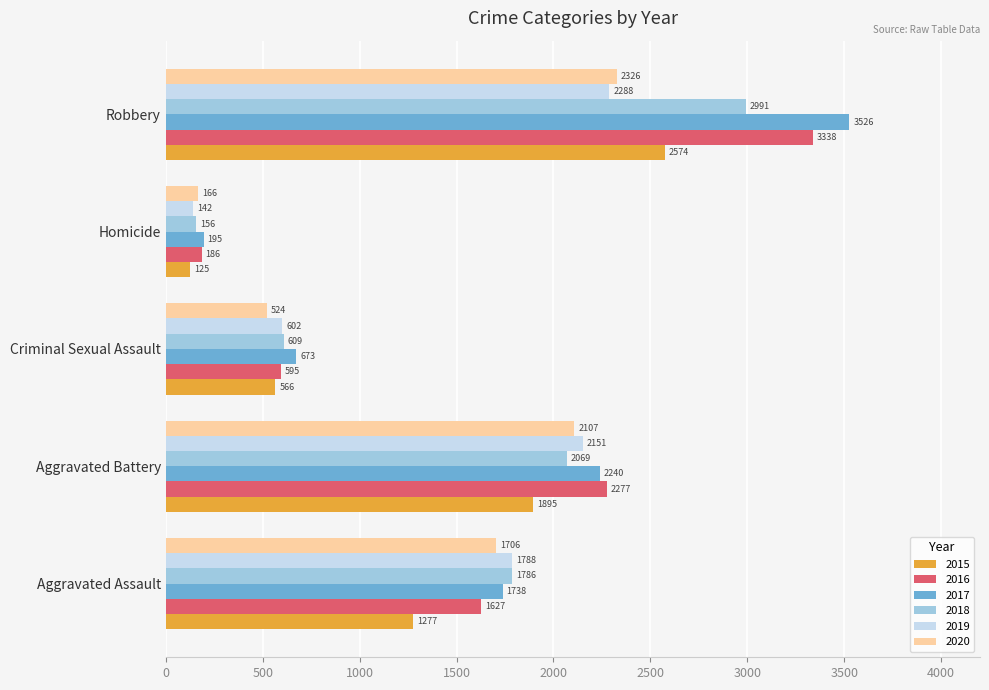

Which series has the largest total across all categories?

2017